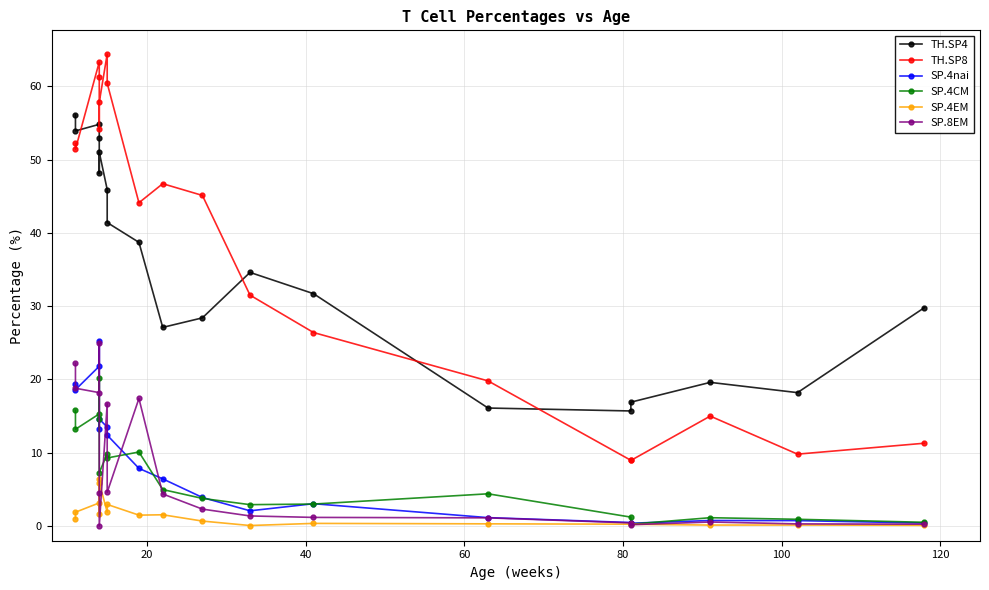

Does the chart have visible grid lines?

Yes